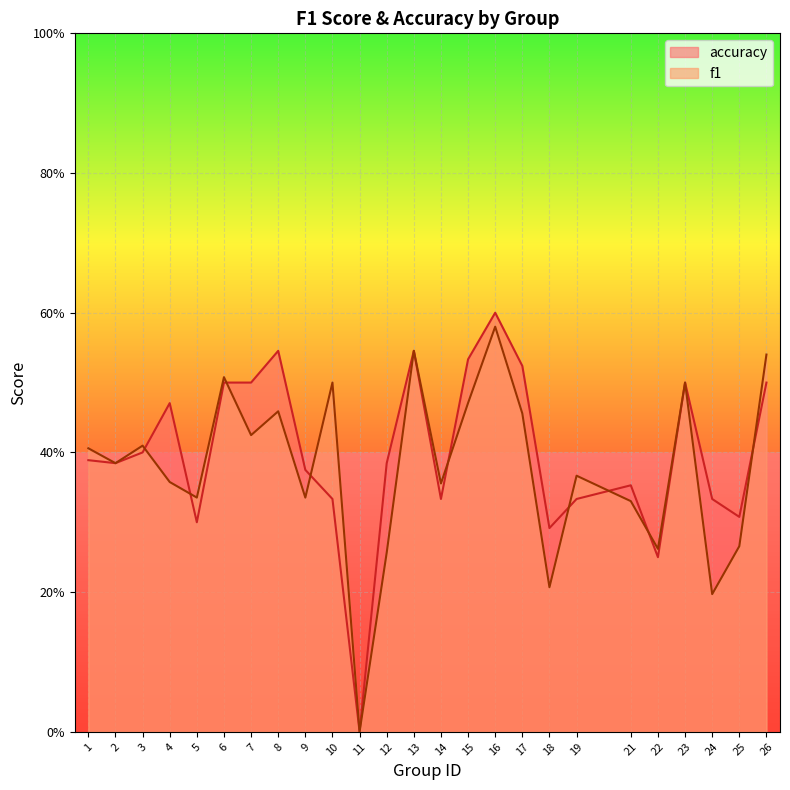

At which label is accuracy closest to 0?

11